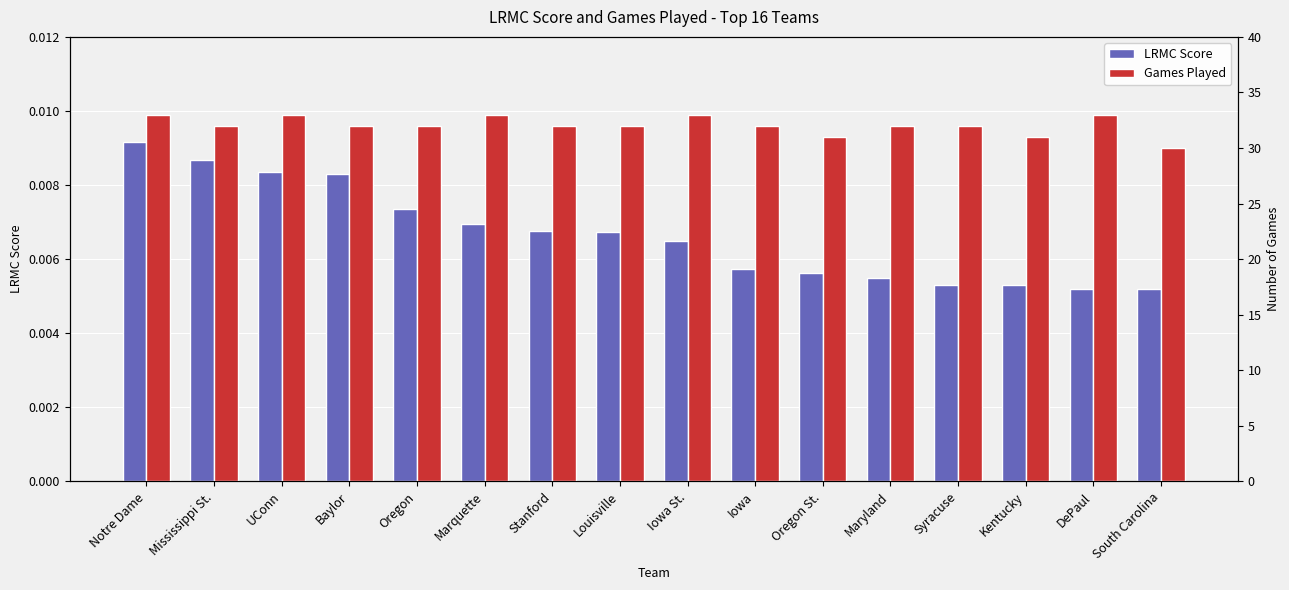

What is the label of the 13th bar from the left?

Syracuse